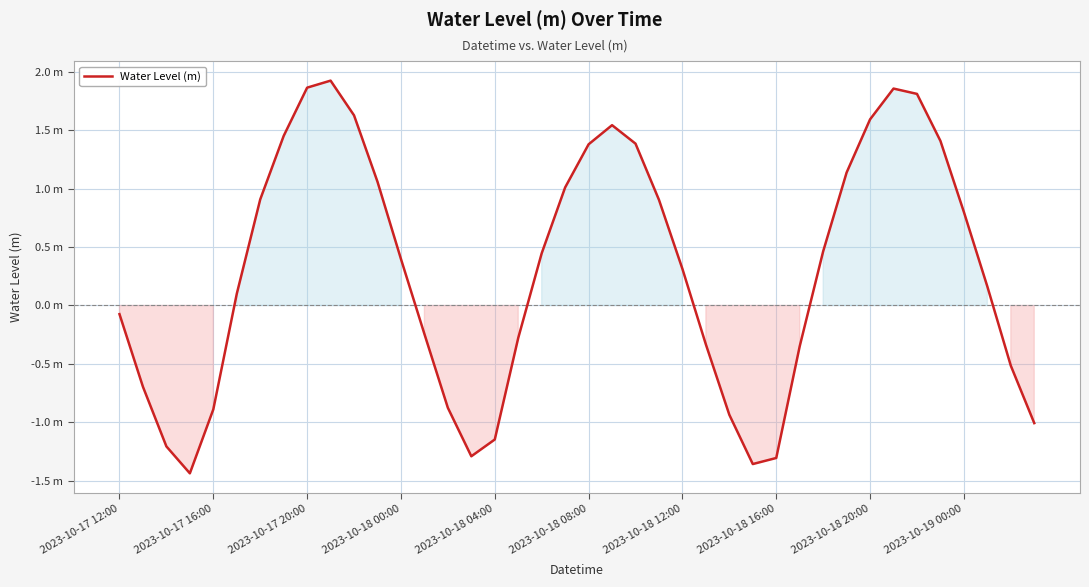

Does the chart have visible grid lines?

Yes